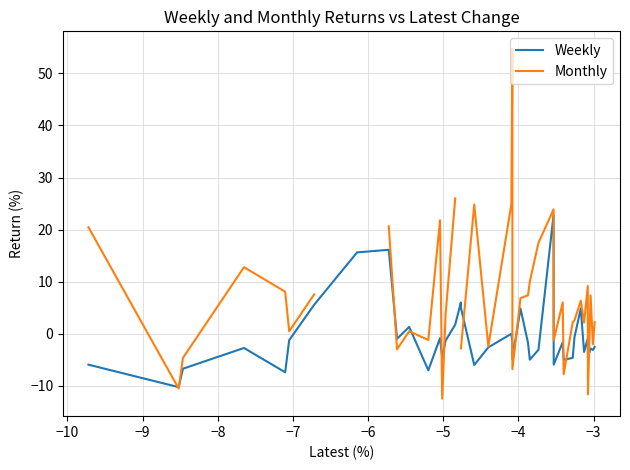

What is the minimum value for Weekly?

-10.3